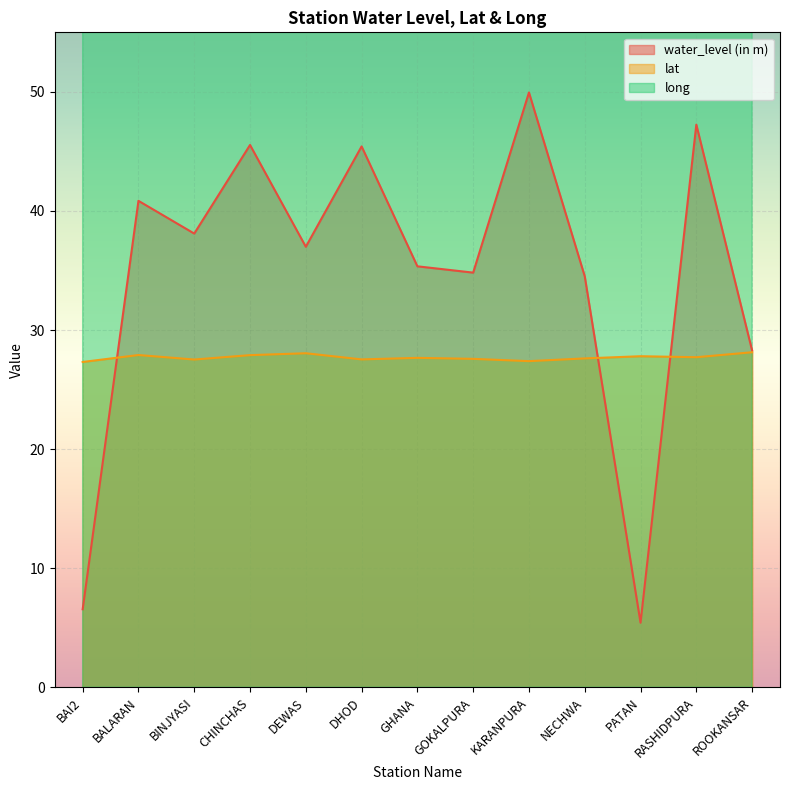

What is the difference between the maximum and minimum values in the water_level (in m) series?

44.5